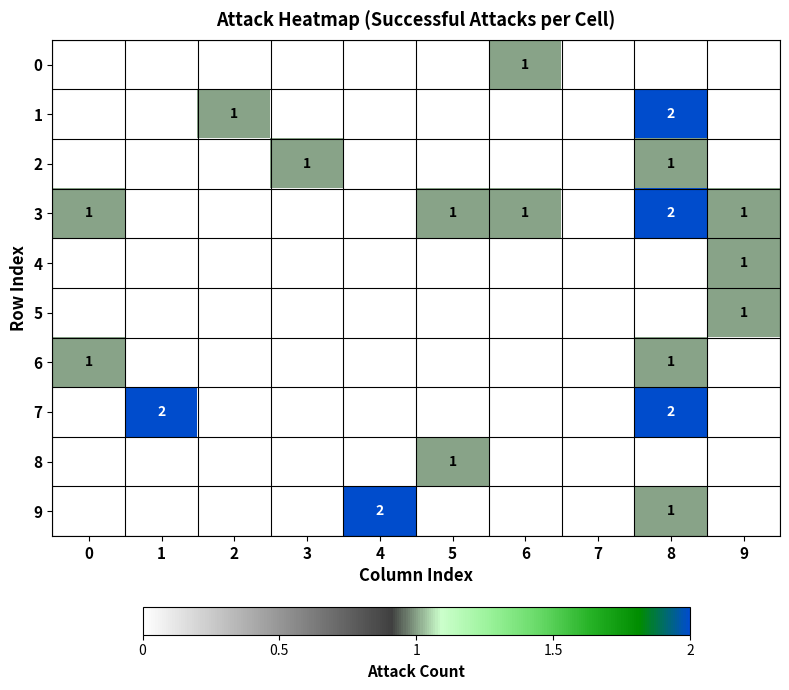

The value of 1 at 8 is 2. True or false?

True